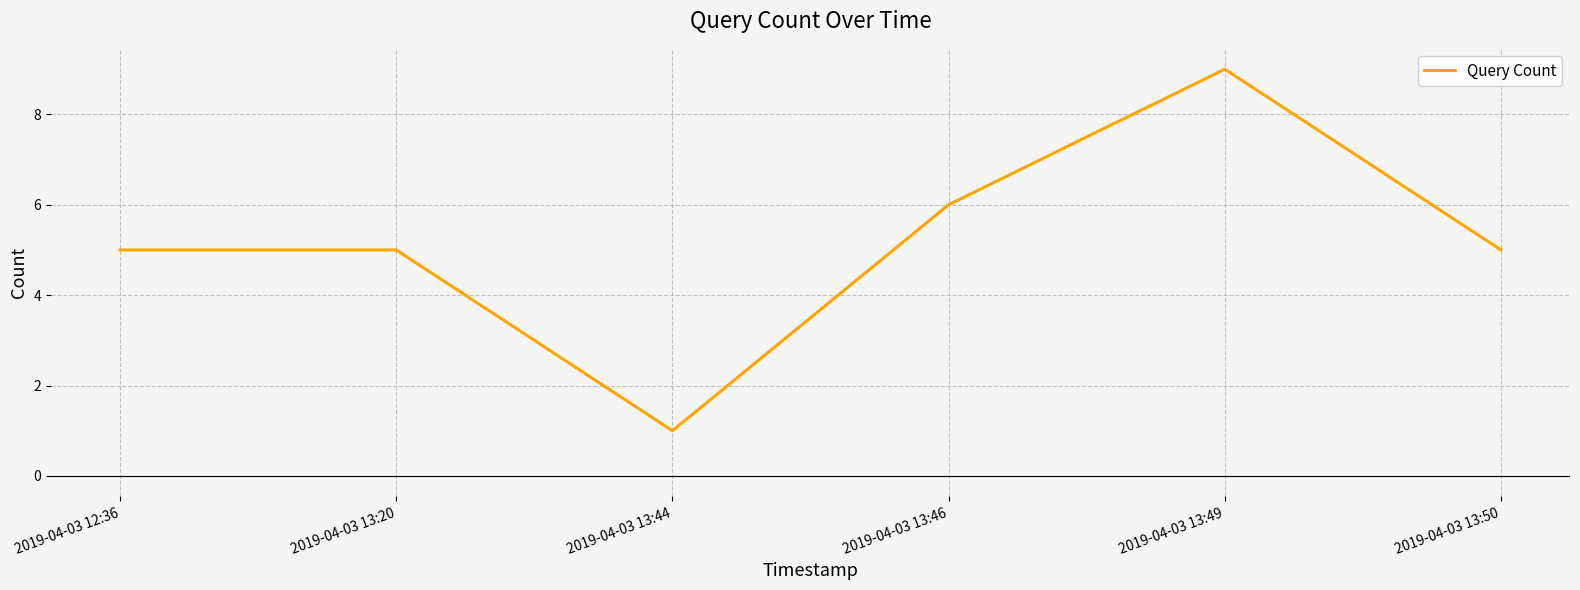

Reading left to right, extract all data points from this chart.

2019-04-03 12:36=5	2019-04-03 13:20=5	2019-04-03 13:44=1	2019-04-03 13:46=6	2019-04-03 13:49=9	2019-04-03 13:50=5